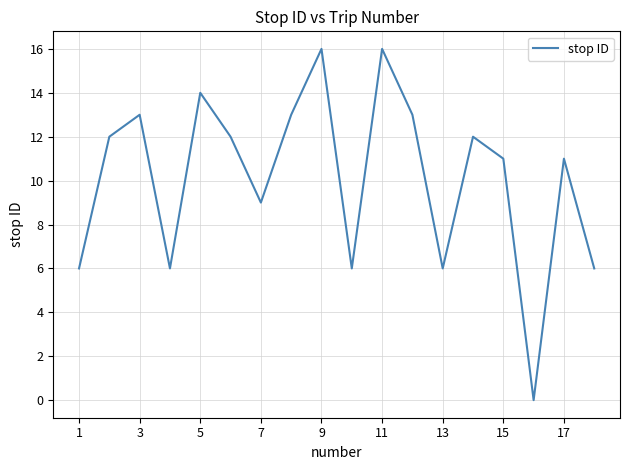

How many lines are shown in the chart?

1